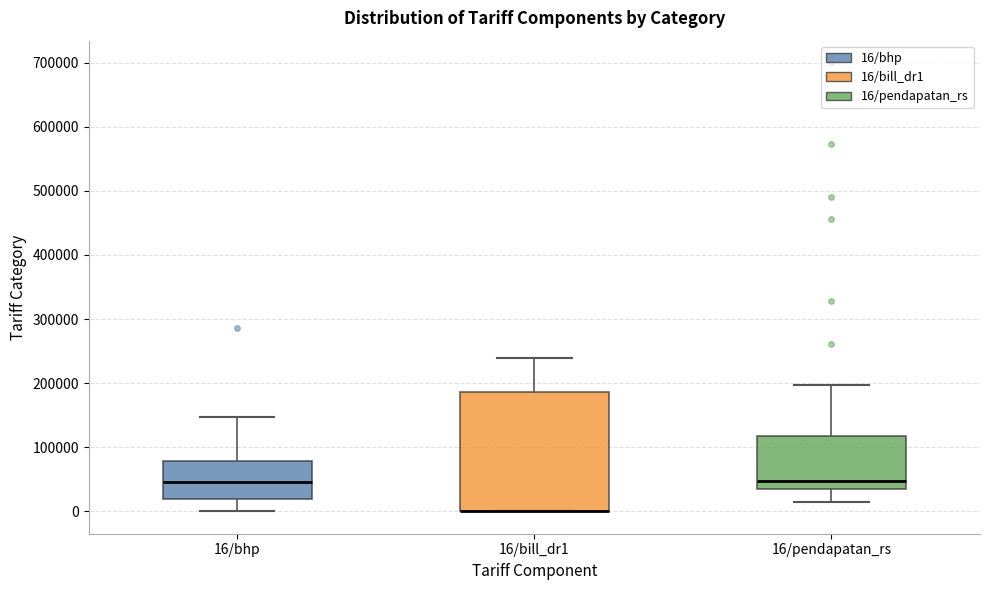

Where does the upper whisker of the box for 16/pendapatan_rs end on the y-axis? The values are not printed on the chart, so give them approximately, as read against the axis.

200000